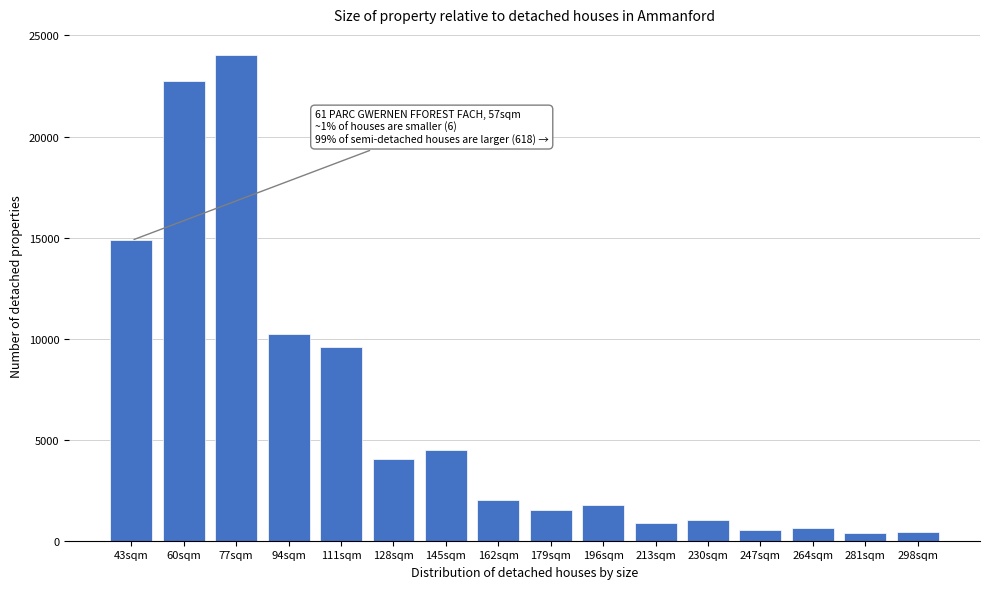

What is the greatest value displayed?

24016